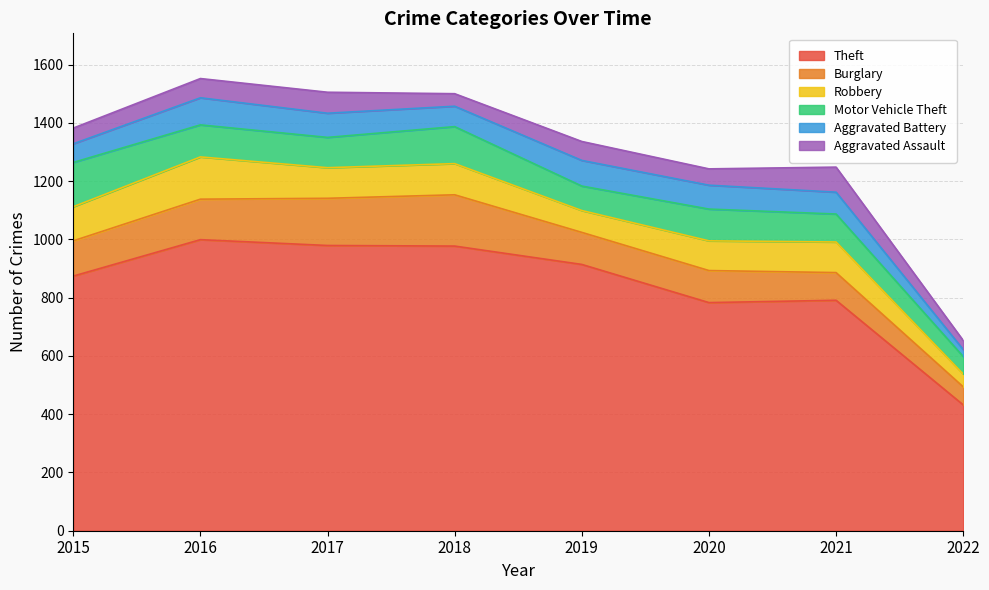

How many lines are shown in the chart?

6